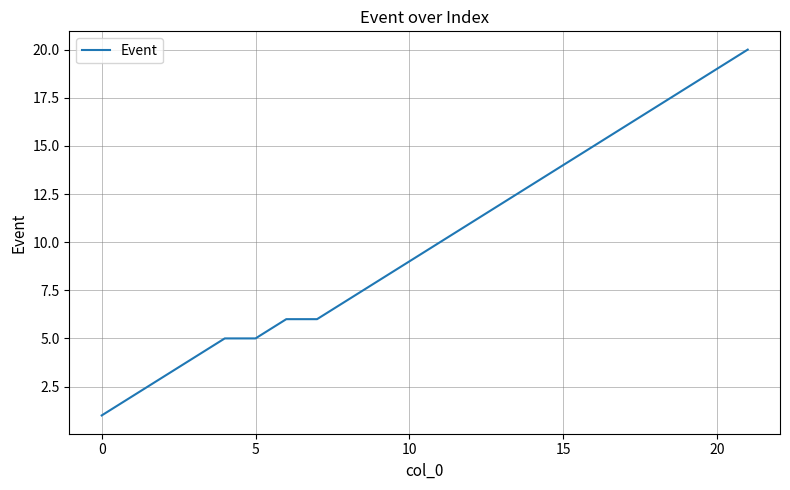

What is the greatest value displayed?

20